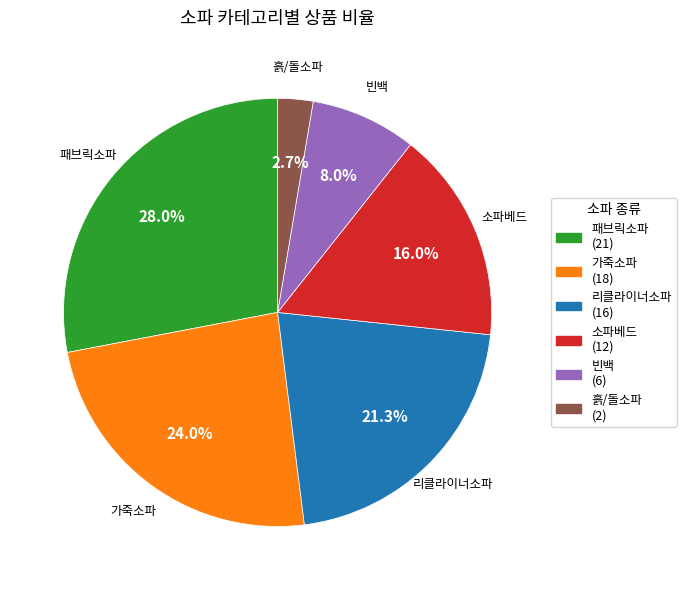

What portion of the pie excludes 리클라이너소파?

78.7%